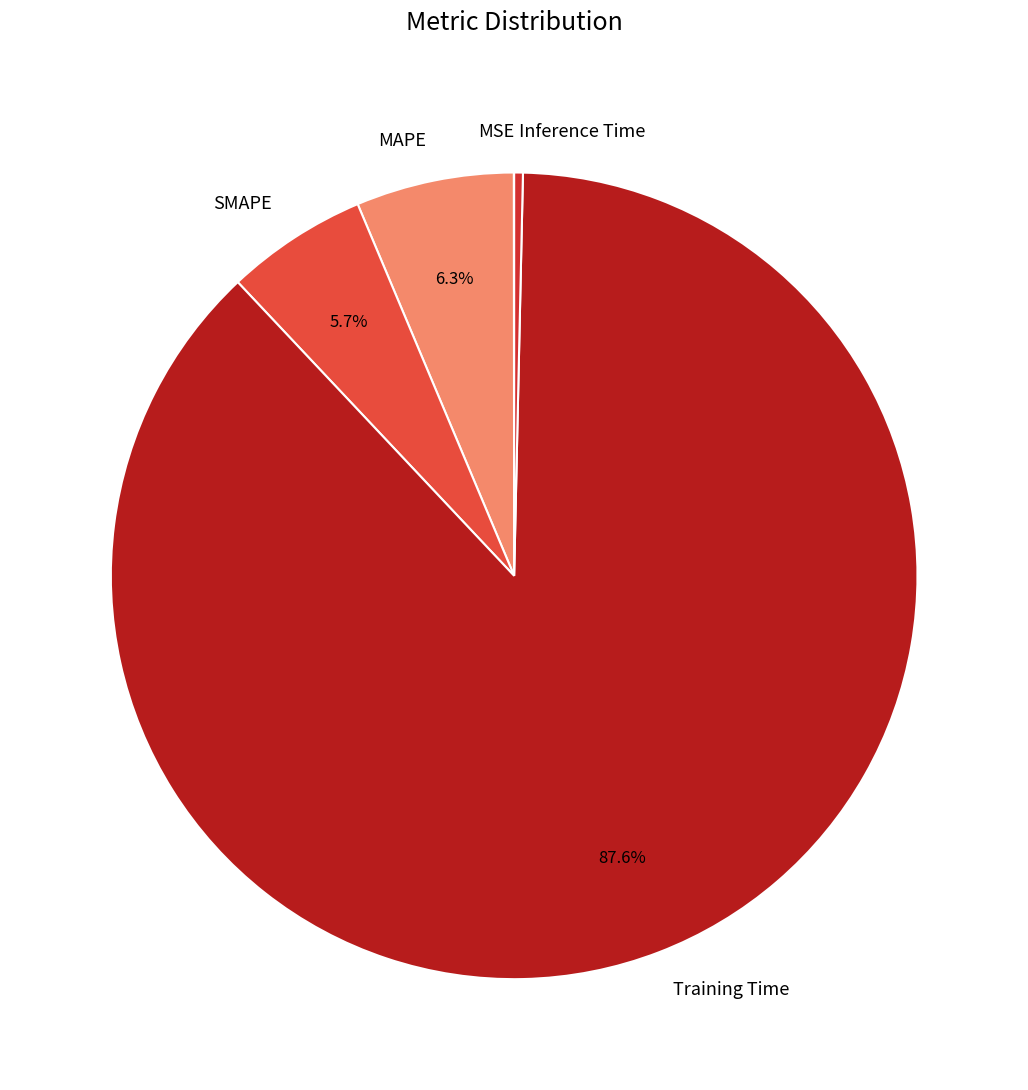

To the nearest percent, what portion does Training Time represent?

88%